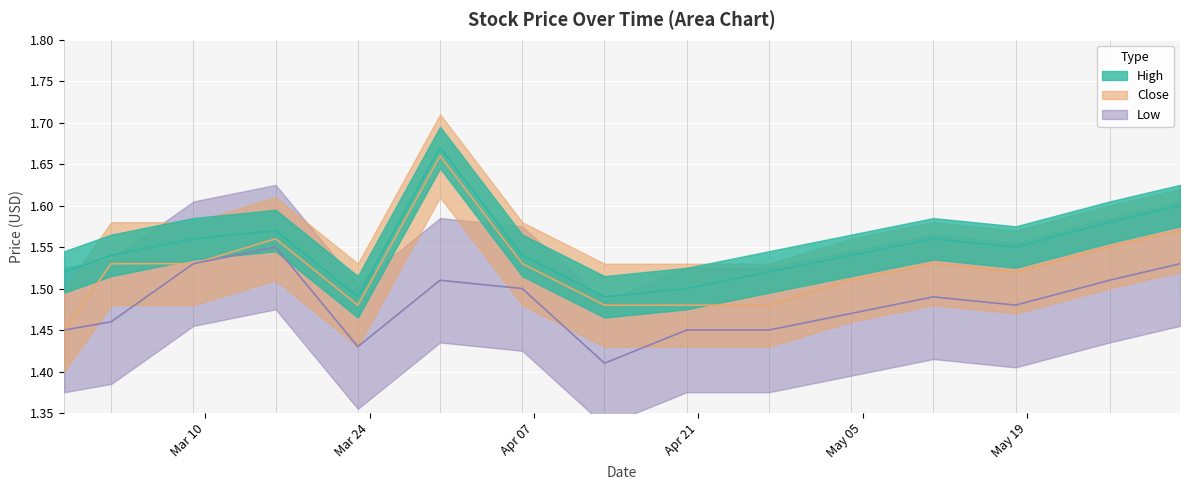

At which category does Low reach its first local peak?

2015-03-16